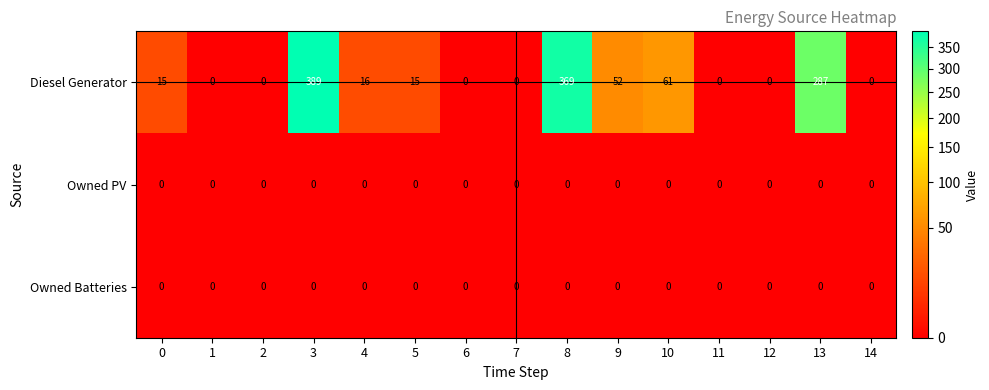

Is it true that Diesel Generator equals 287 at 13?

True